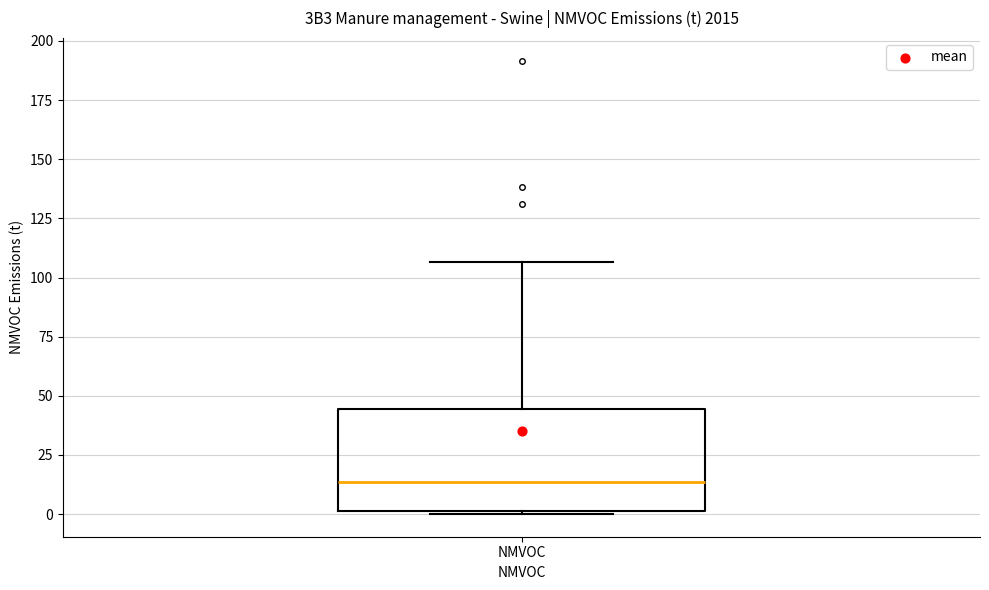

Read this box plot against the y-axis: the position of the median line, the range covered by the box, and the ends of both whiskers. The values are not printed on the chart, so give them approximately, as read against the axis.

median 15, box 0 to 45, whiskers 0 to 105